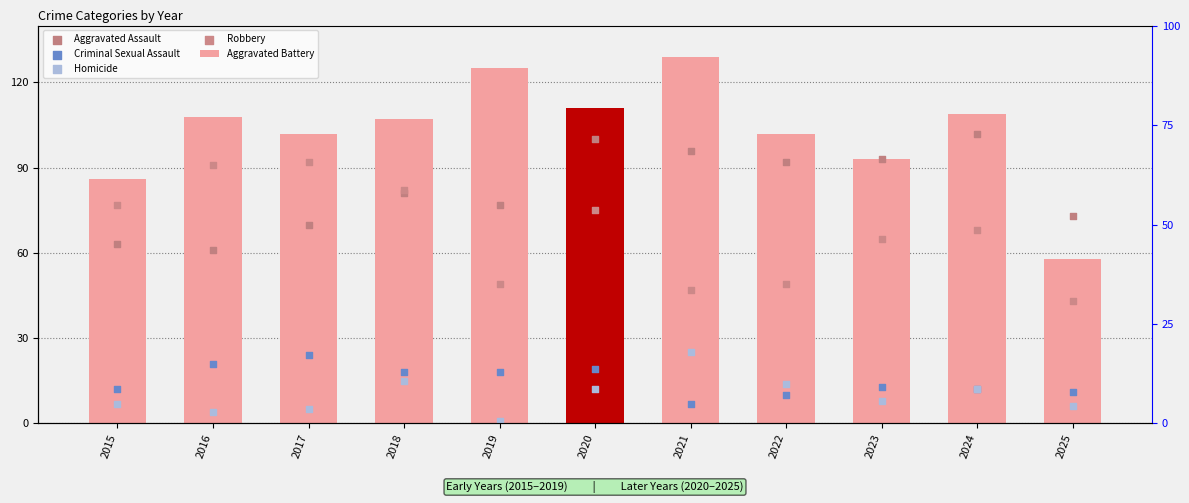

Which series contains the lowest Y value?

Homicide